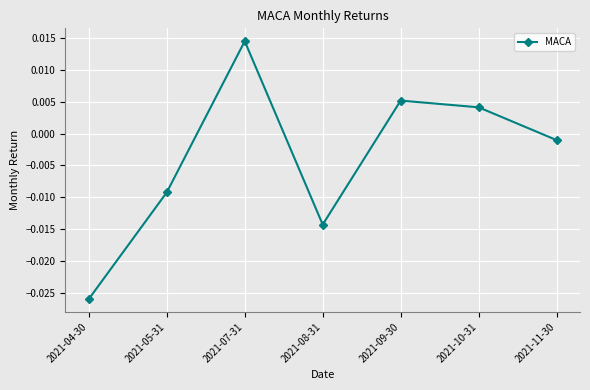

Rank the categories by value from lowest to highest.

2021-04-30, 2021-08-31, 2021-05-31, 2021-11-30, 2021-10-31, 2021-09-30, 2021-07-31